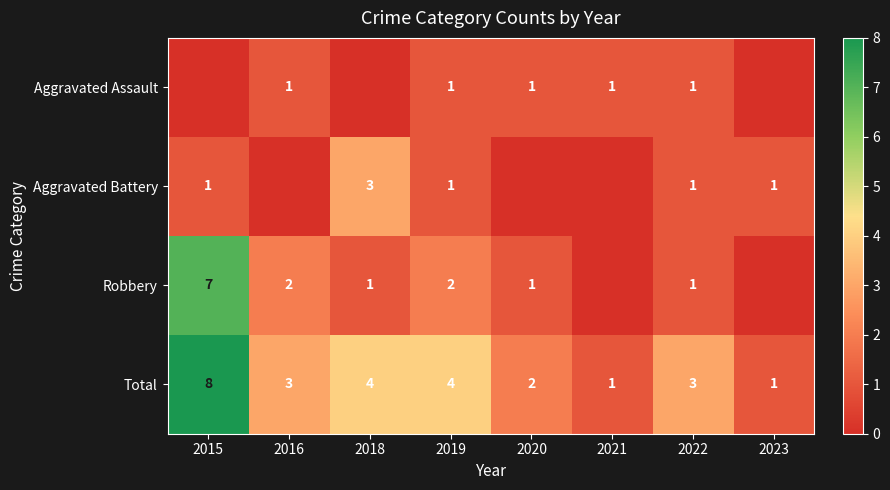

What is the average value of the Total series?

3